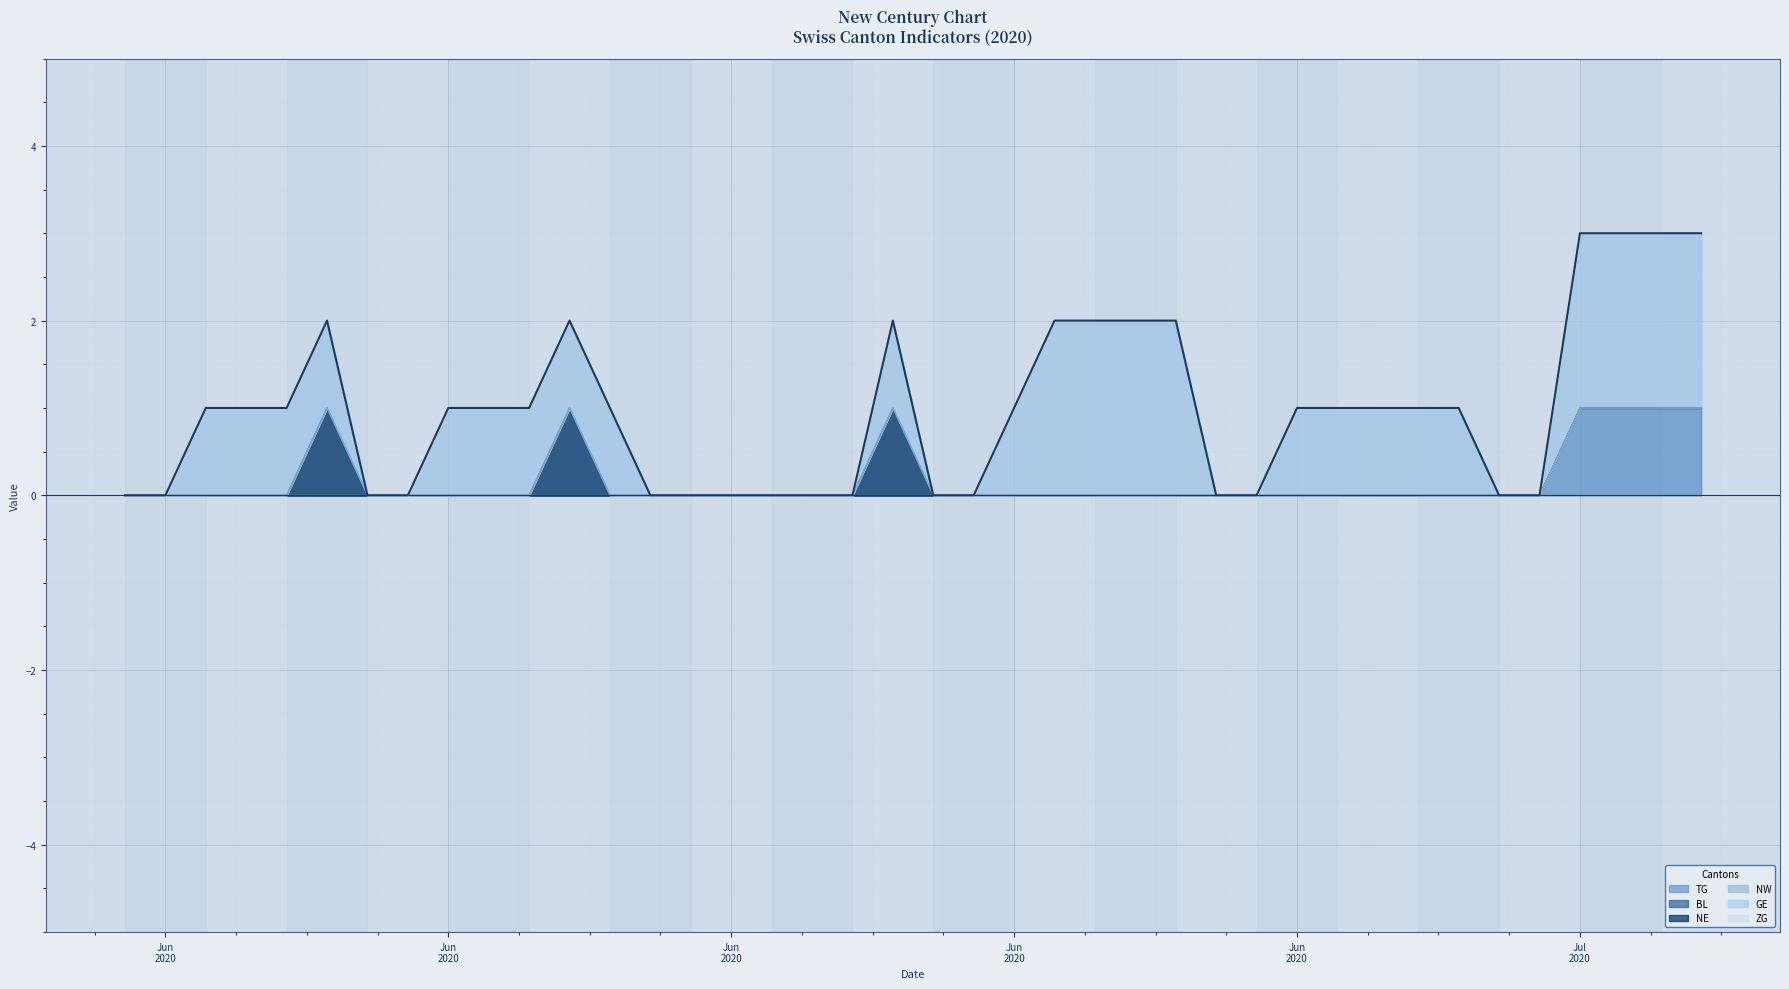

What is the label of the 9th point from the left?

2020-06-08